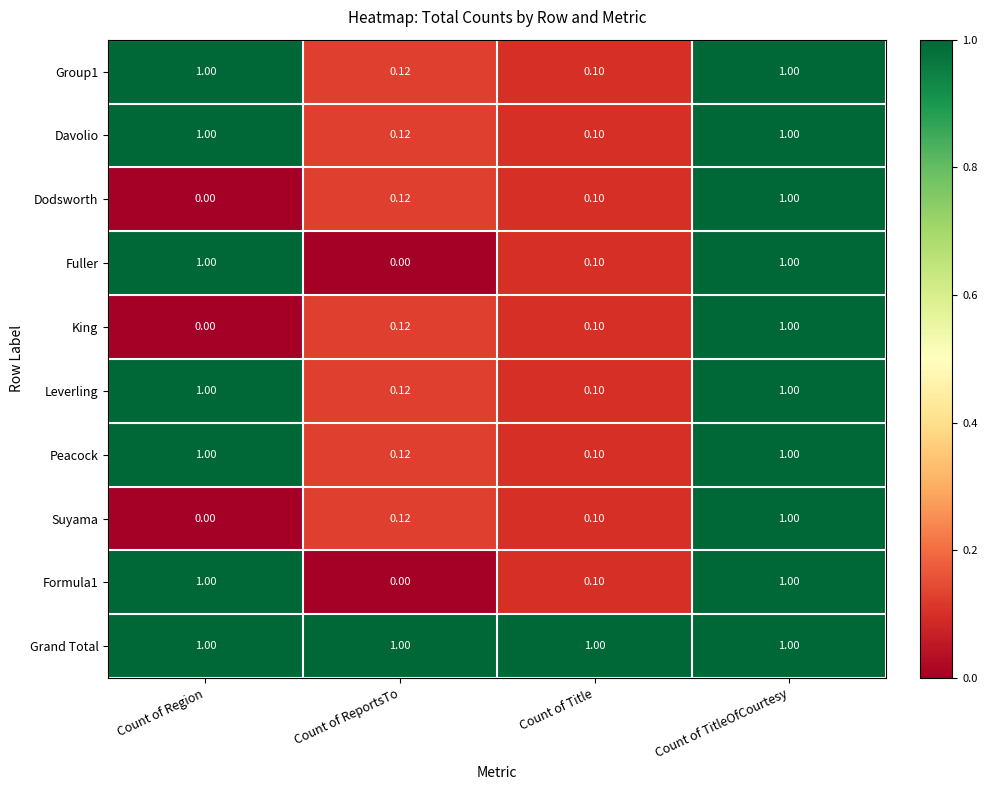

Where is Group1 nearest to the value 0?

Count of Title